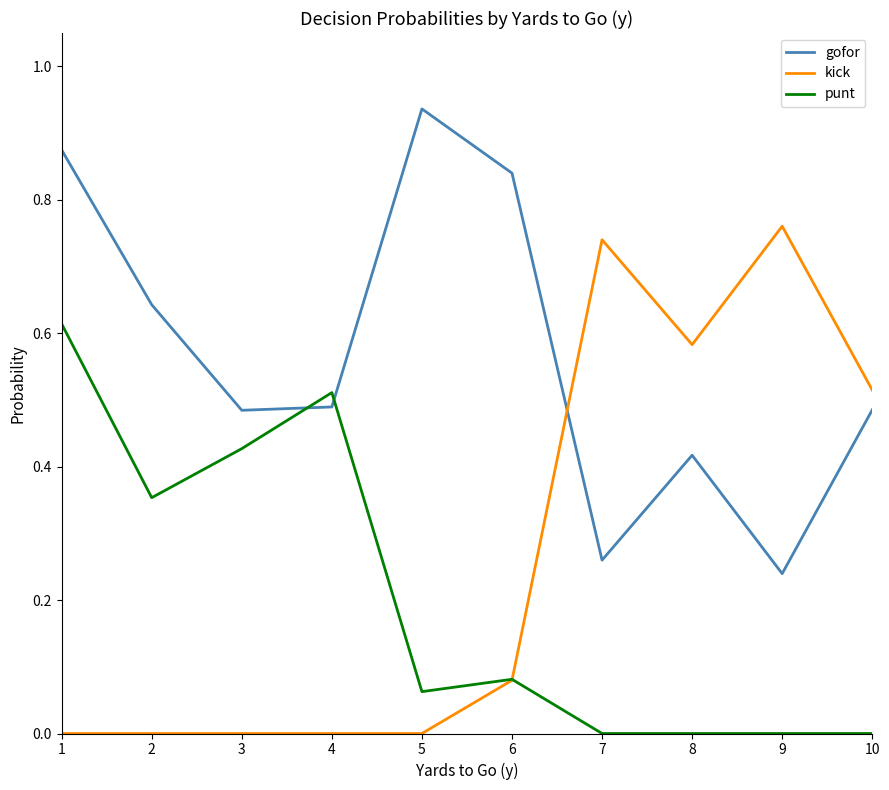

Count the punt values in the range 0 to 1.

10